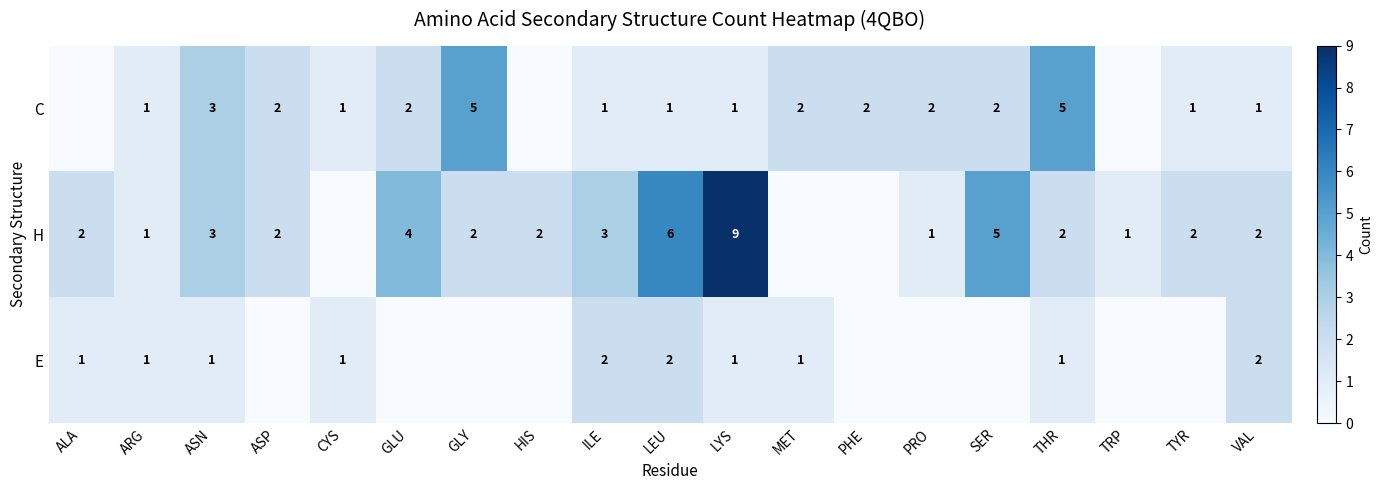

Is it true that H equals 2 at ALA?

True